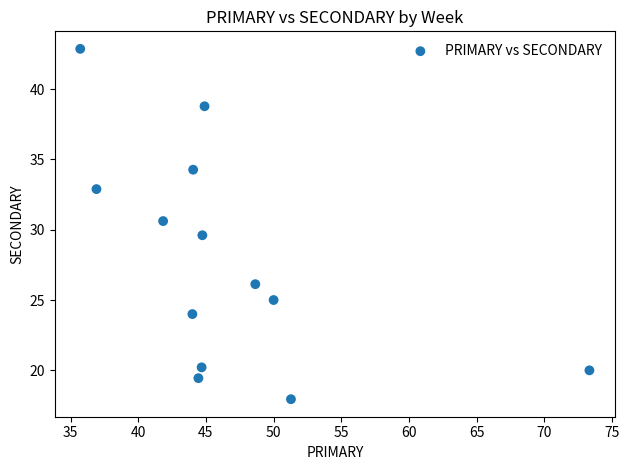

What is the range of X values (max minus min)?

37.6